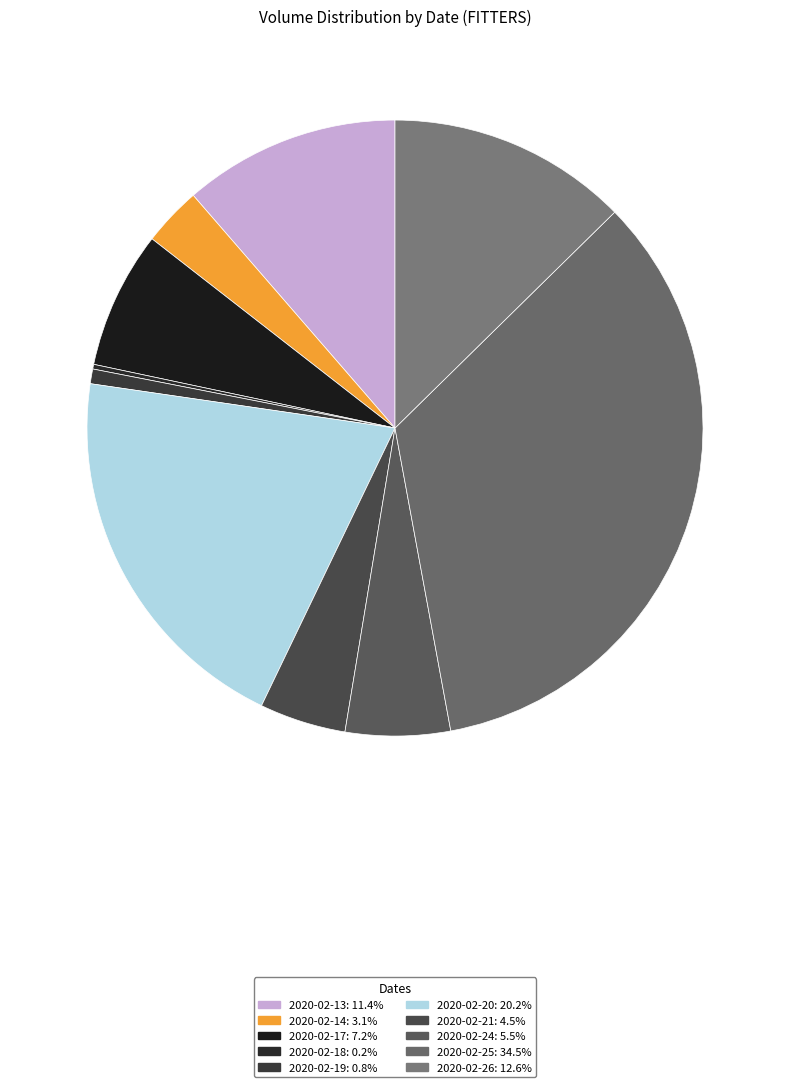

True or false: 2020-02-25 accounts for 28% of the total.

False